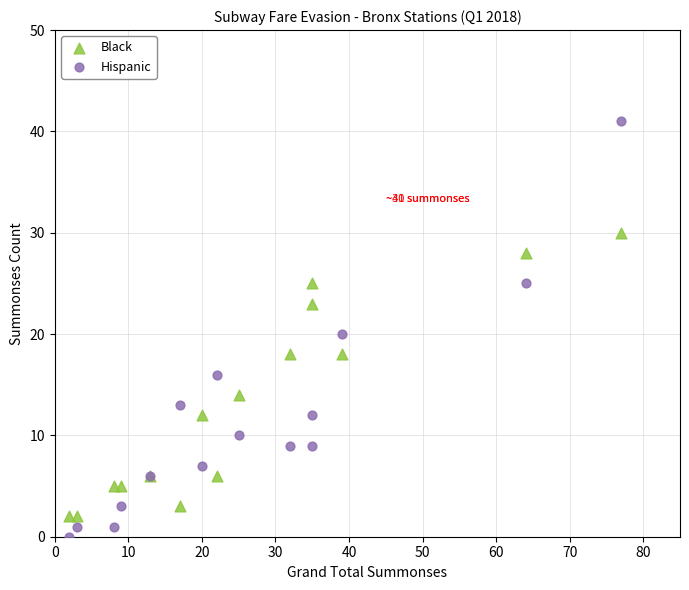

What are all the series names shown in the legend?

Black, Hispanic